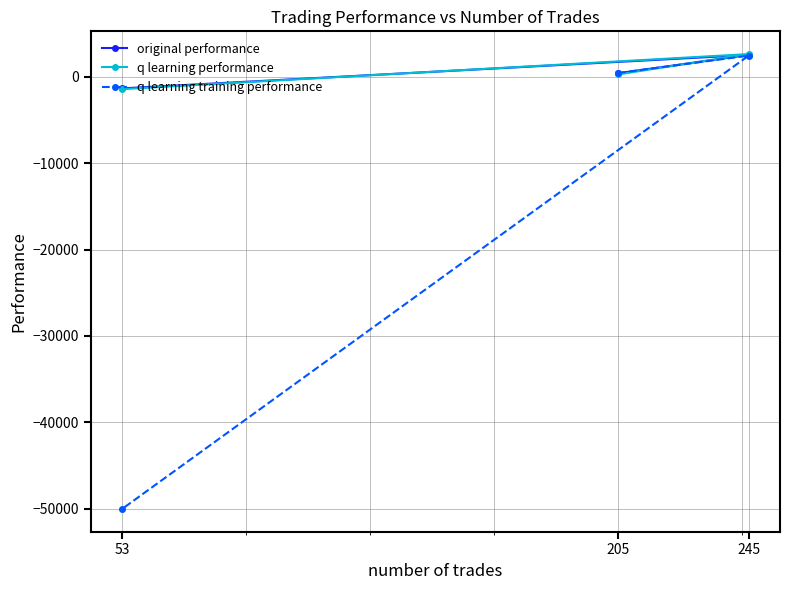

At which label is original performance closest to 572?

205